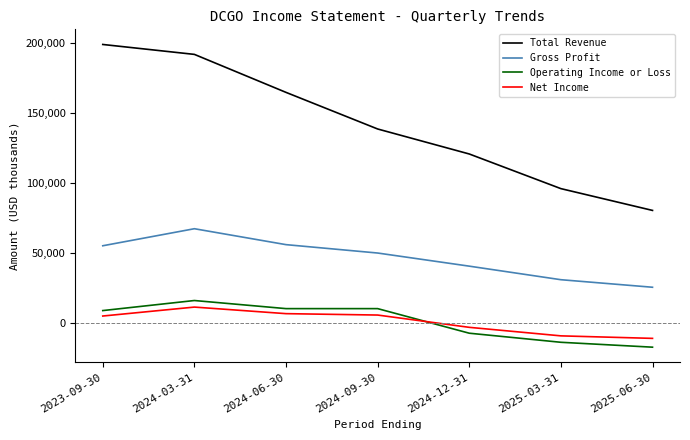

The value of Gross Profit at 2024-03-31 is 15167. True or false?

False